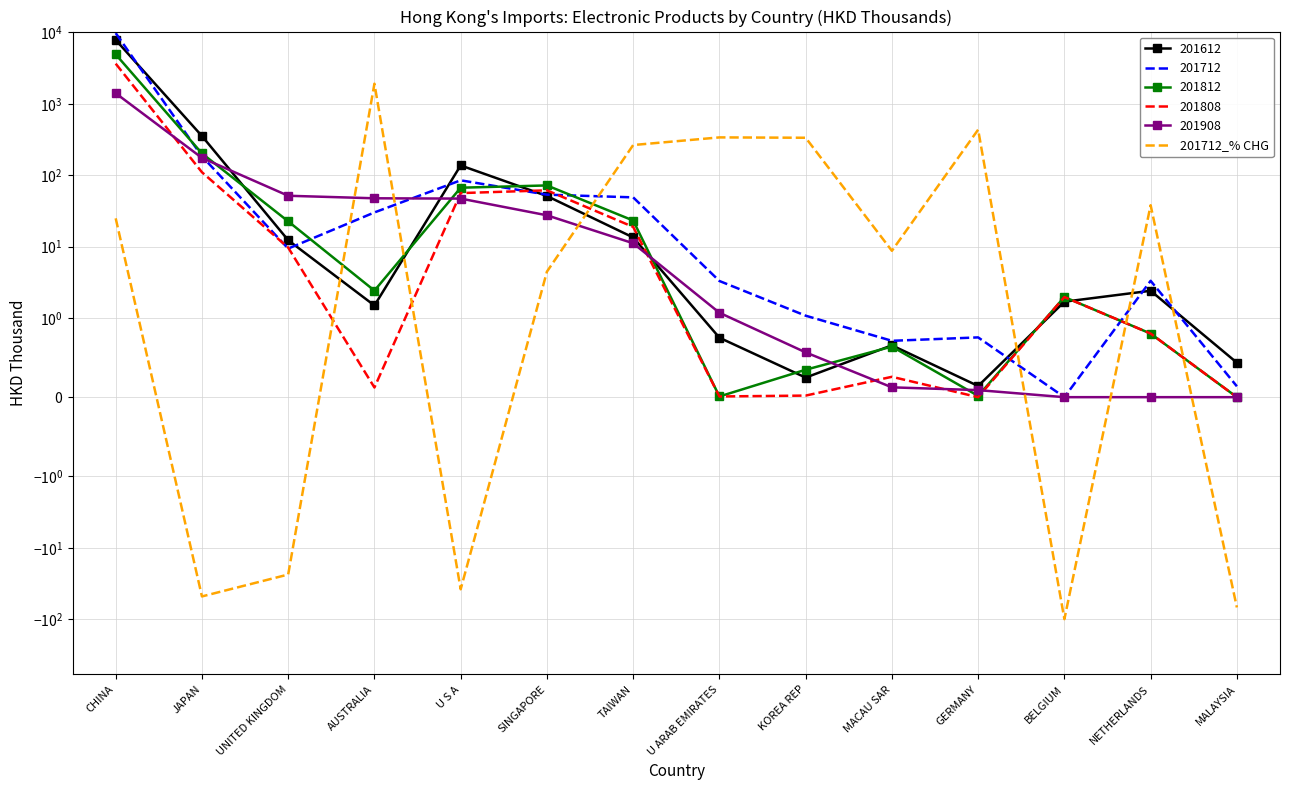

Is it true that the value at MACAU SAR is 8.7?

True